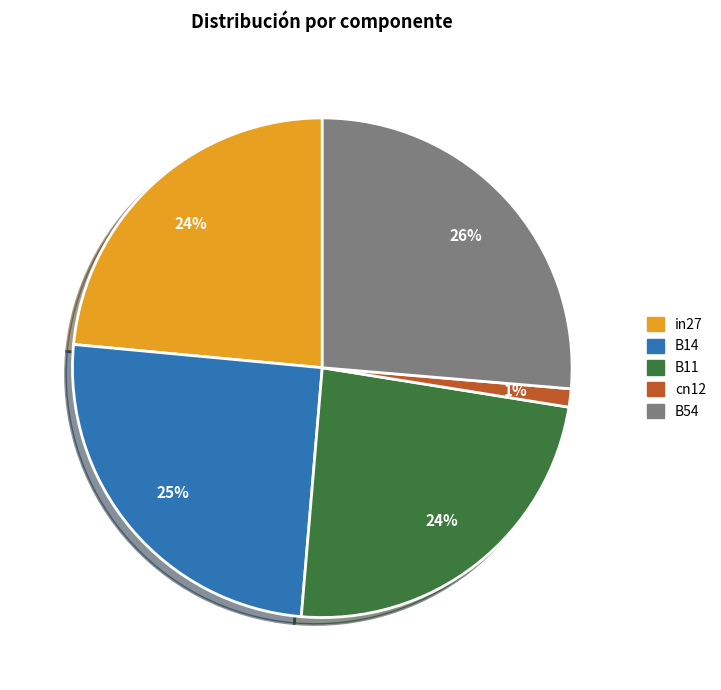

Is the sum of B54 and B14 greater than half?

Yes